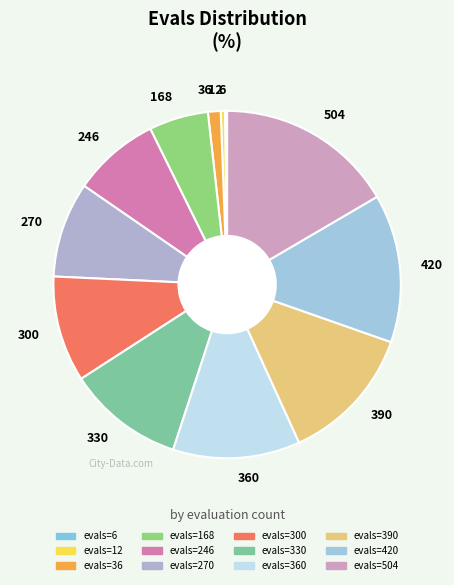

What is the ratio of the value at 270 to the value at 504?

0.5